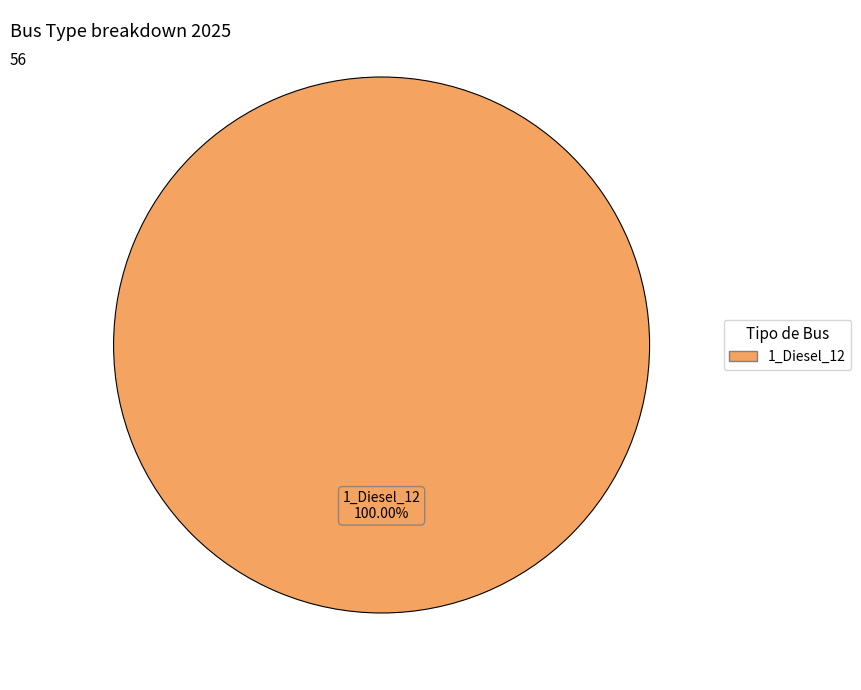

Is there a majority slice in this chart?

Yes